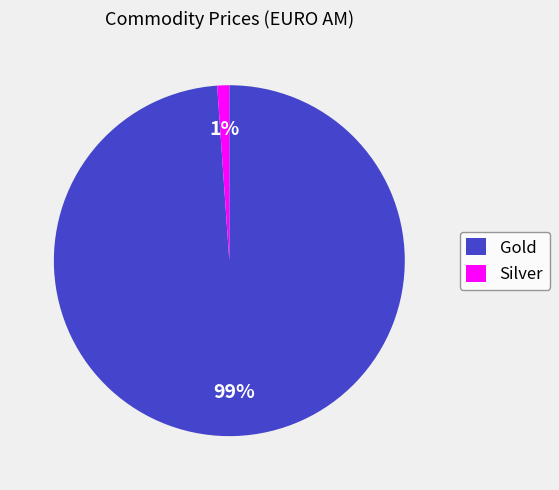

To the nearest percent, what portion does Silver represent?

1%